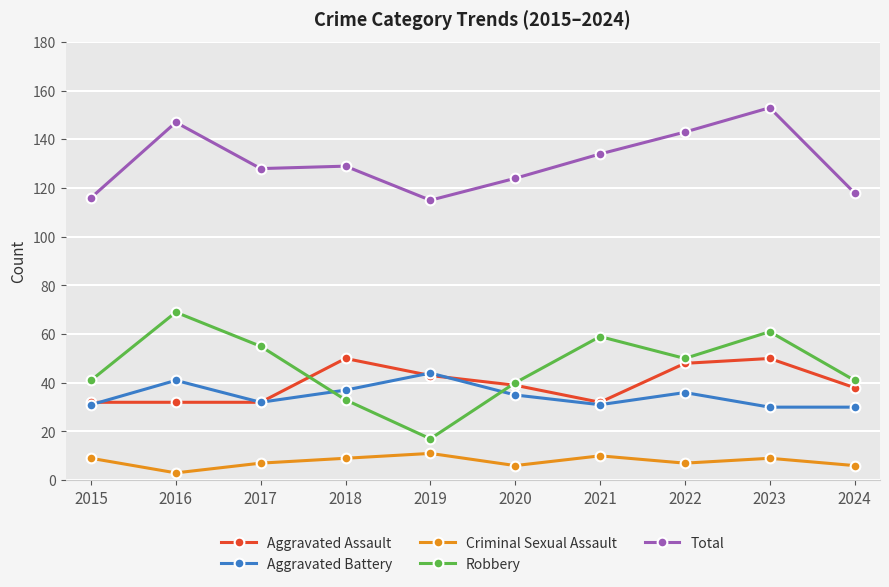

What is the difference between the maximum and minimum values in the Criminal Sexual Assault series?

8